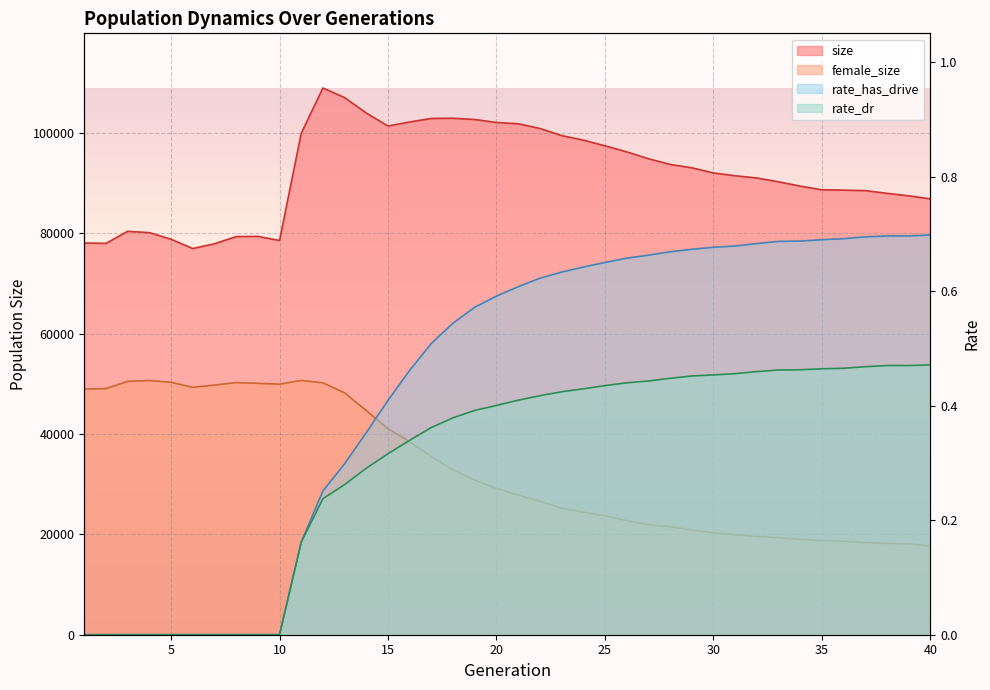

What is the difference between the maximum and minimum values in the female_size series?

32914.0